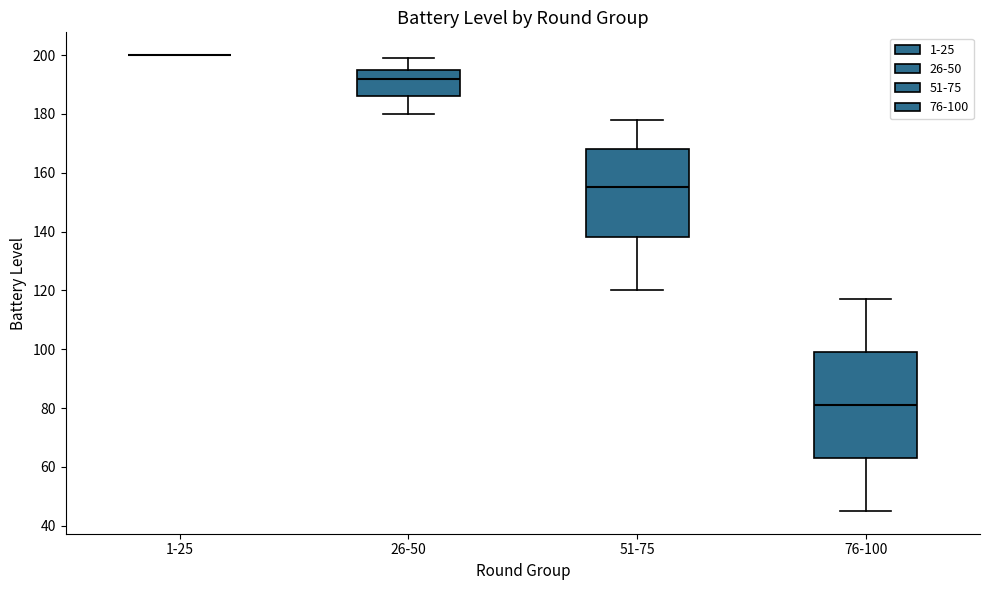

Reading left to right, transcribe this box plot: for each box, give where its median line is, the range the box spans, and where its two whiskers end, as read against the y-axis. The values are not printed on the chart, so give them approximately, as read against the axis.

1-25: box collapsed to a line at 200, whiskers 200 to 200
26-50: median 192, box 186 to 196, whiskers 180 to 200
51-75: median 156, box 138 to 168, whiskers 120 to 178
76-100: median 82, box 64 to 100, whiskers 46 to 118